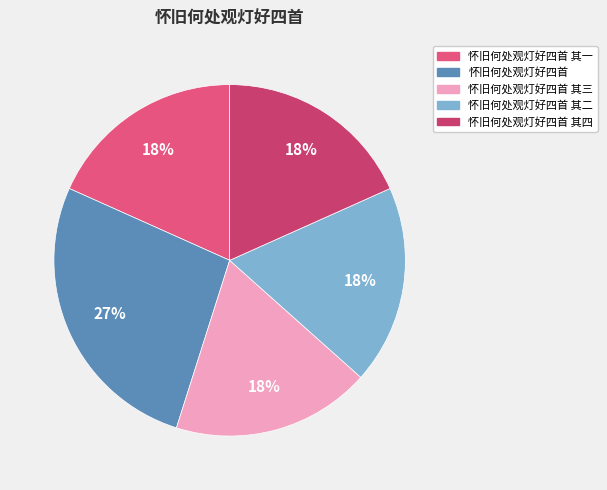

Count the number of slices in the pie.

5